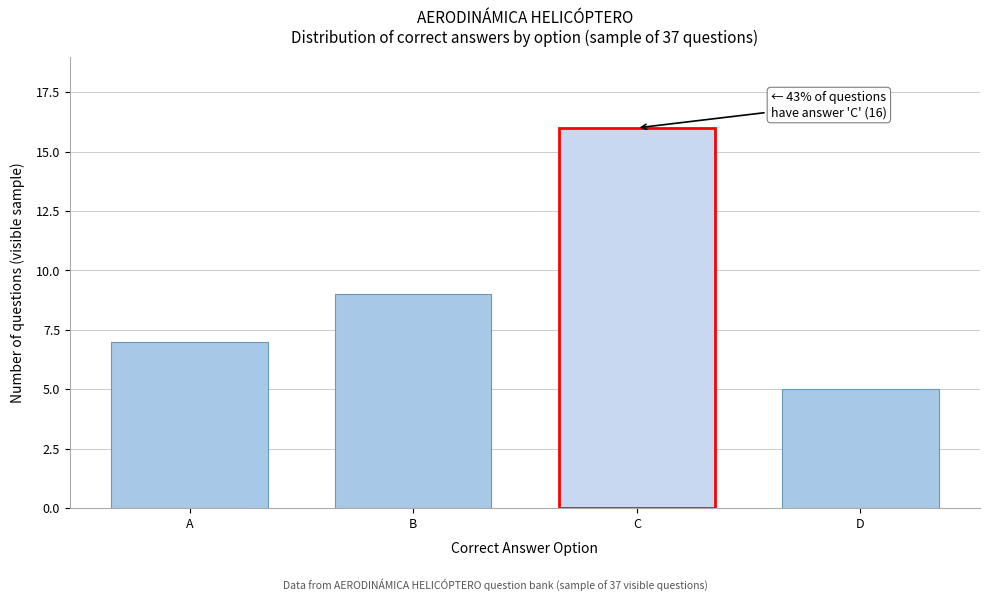

Reading right to left, what are all the values shown in this chart?

D=5	C=16	B=9	A=7